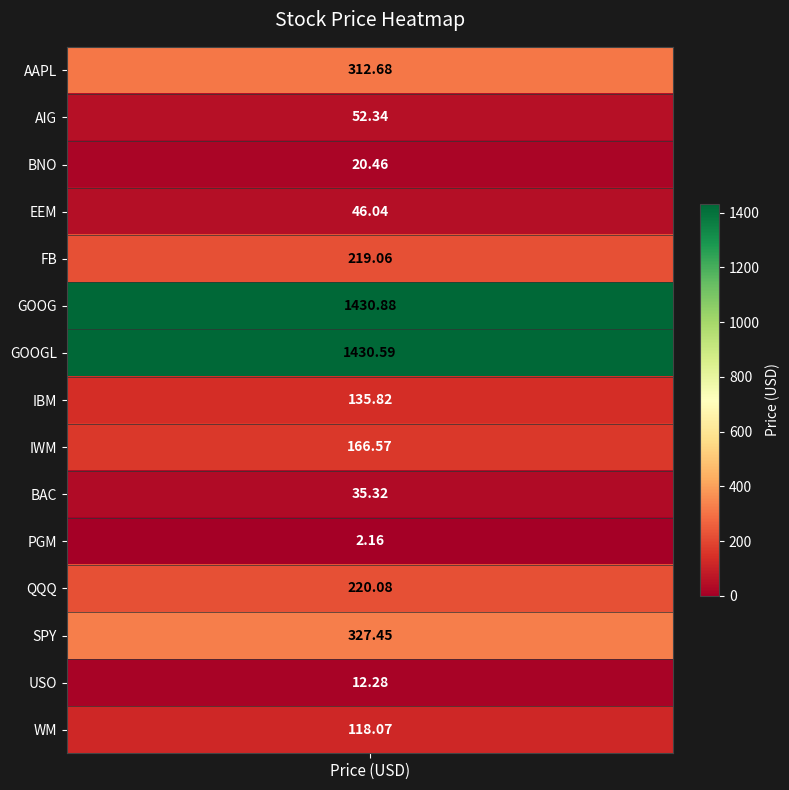

The chart shows a value of 118.1 at 14. True or false?

True